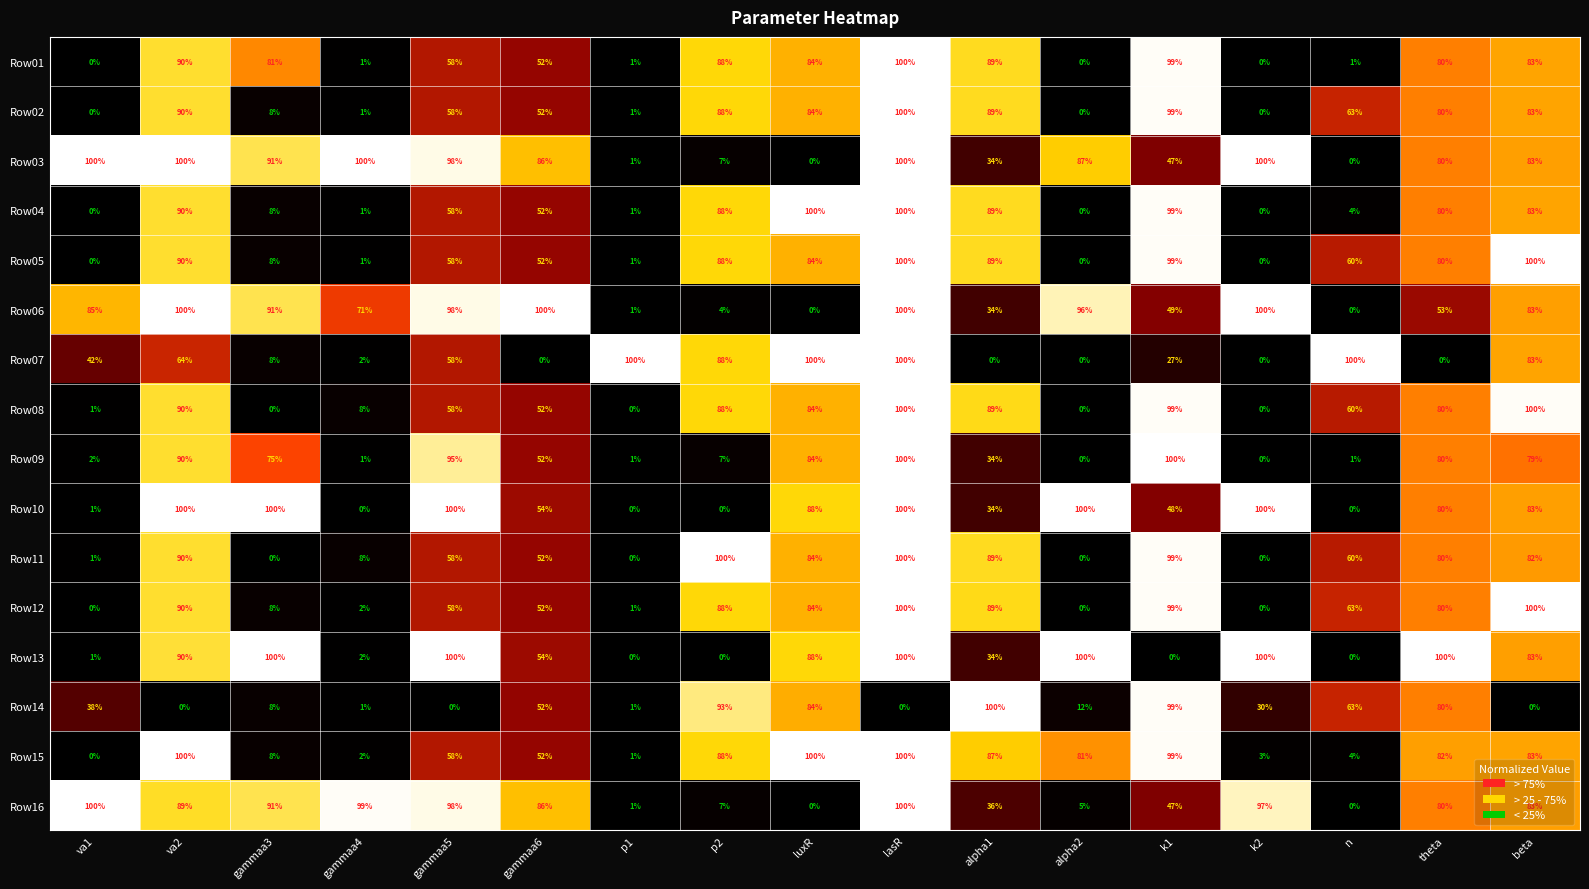

What is the sum of the Row01 values at gammaa3 and gammaa4?

82